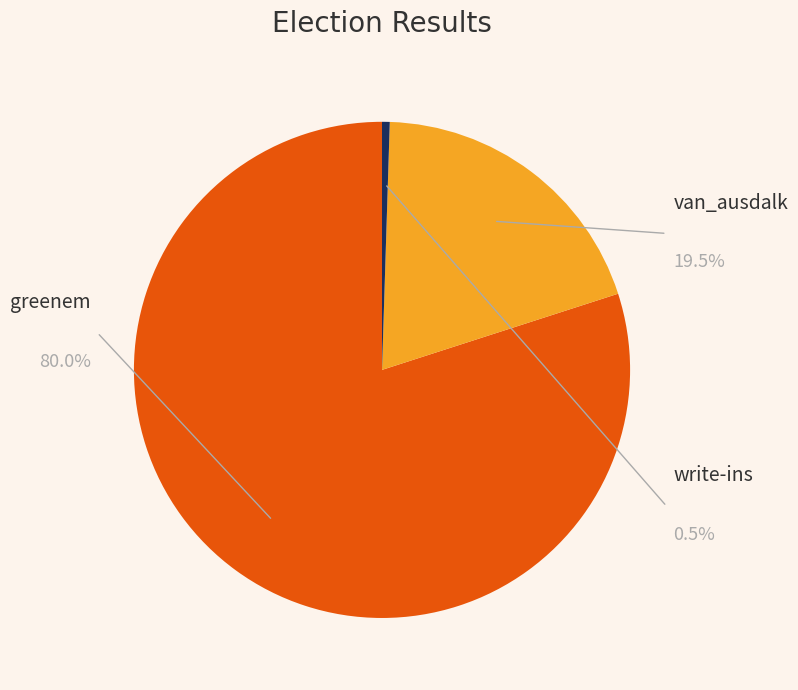

How many slices are in this pie chart?

3